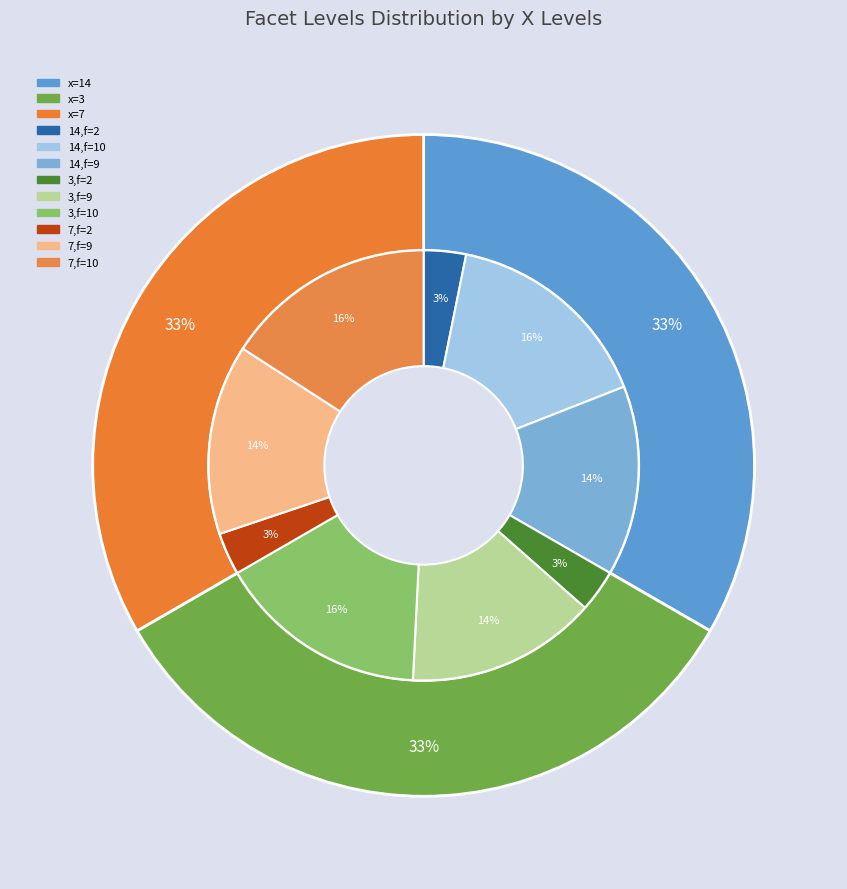

What percentage is NOT represented by 2?

90.5%